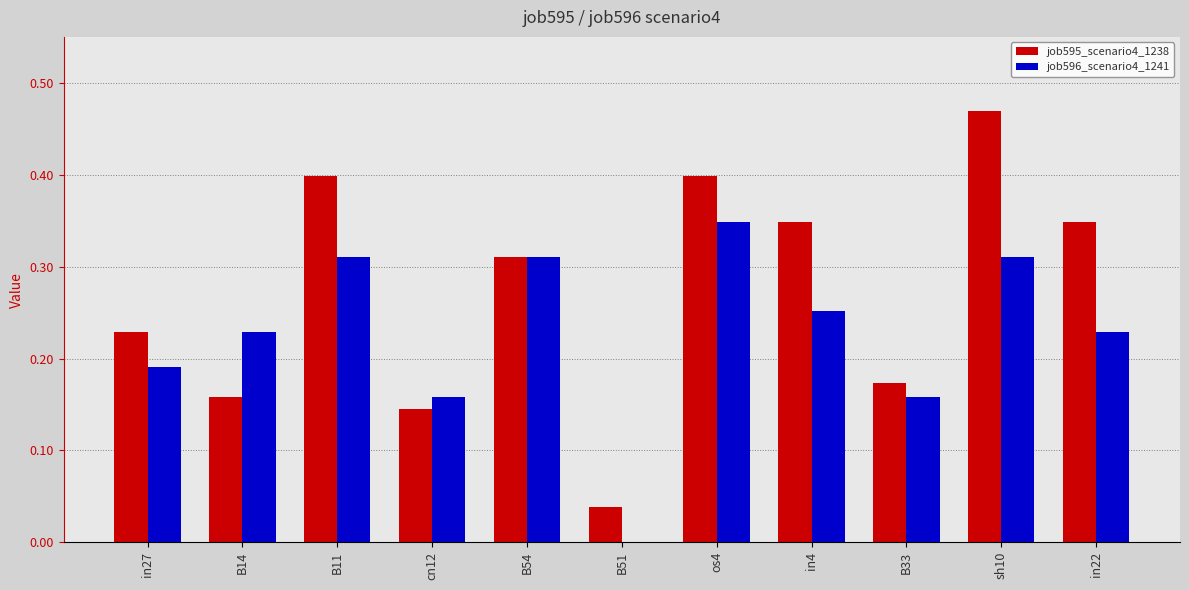

What is the sum of all job595_scenario4_1238 values?

3.0